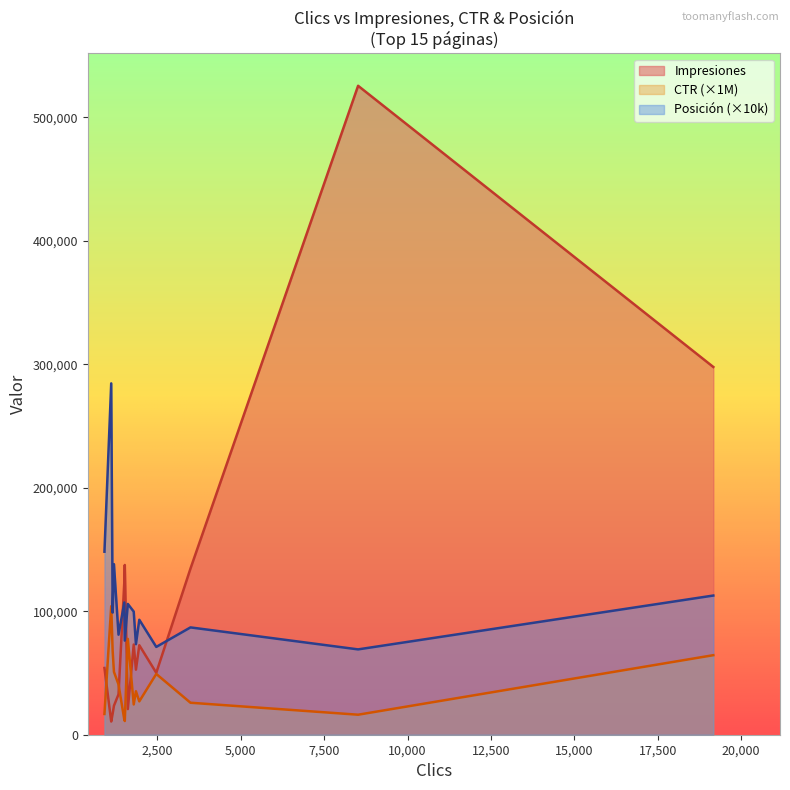

True or false: Posición (×10k) and Impresiones intersect in this chart.

True